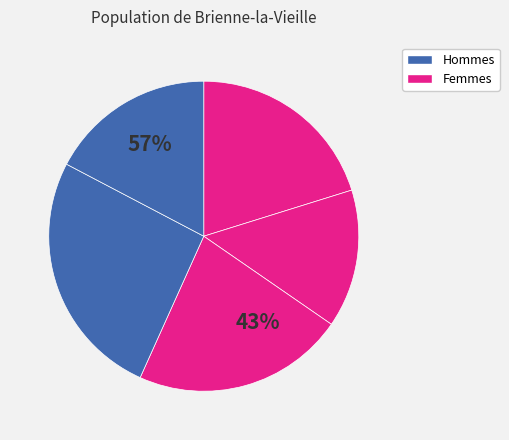

Is 10 the majority of the pie?

No